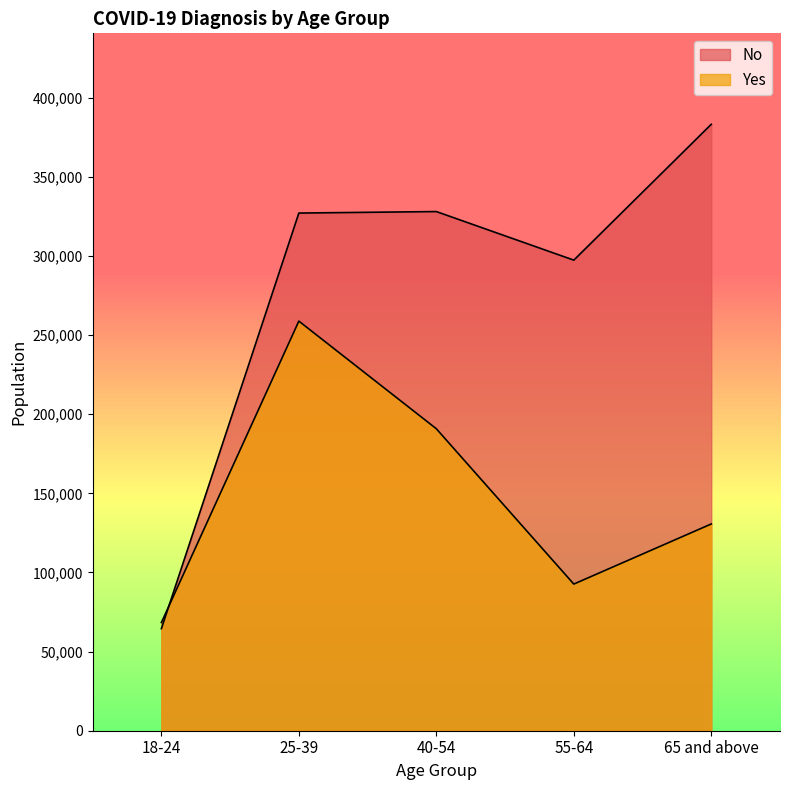

What are all the series names shown in the legend?

No, Yes